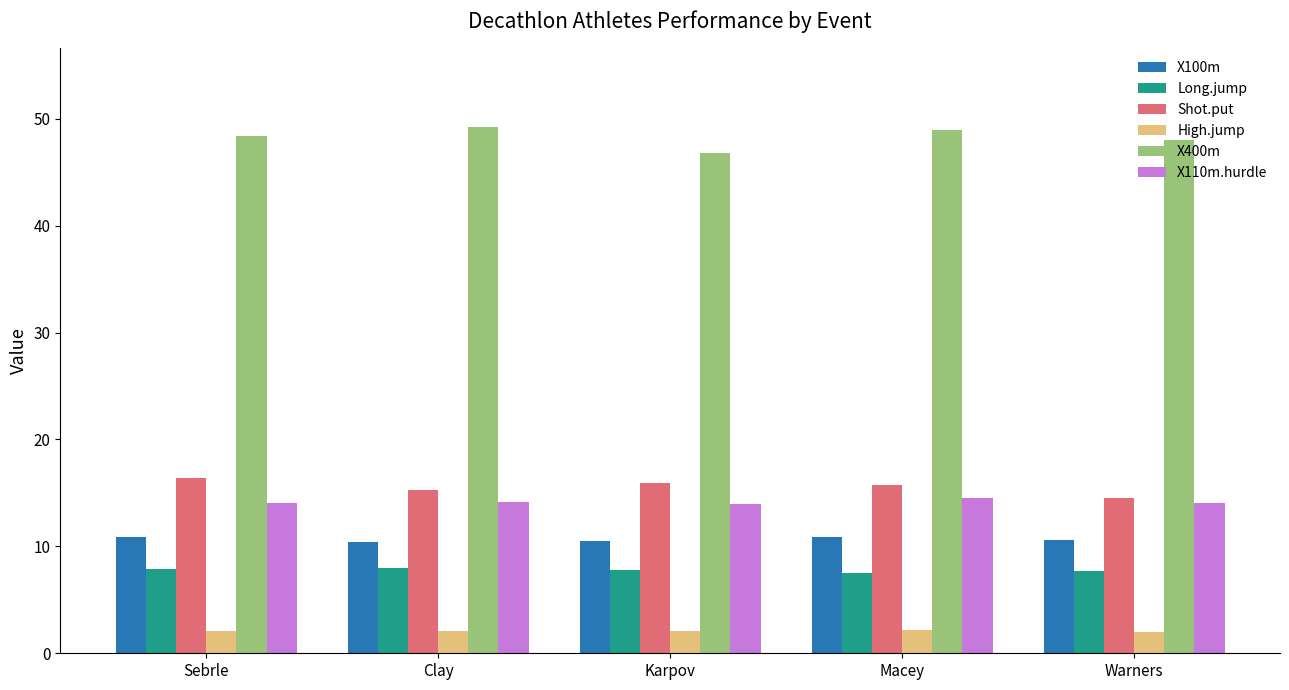

How many bars are there in each group?

6